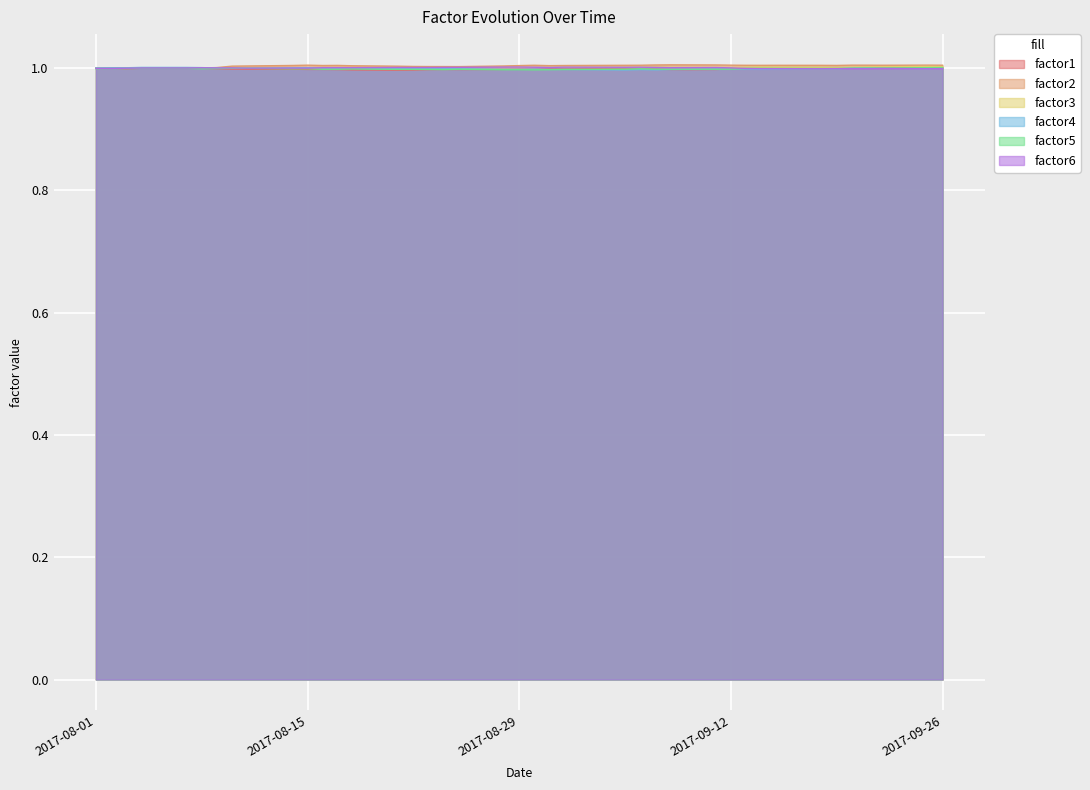

What is the minimum value for factor6?

1.0